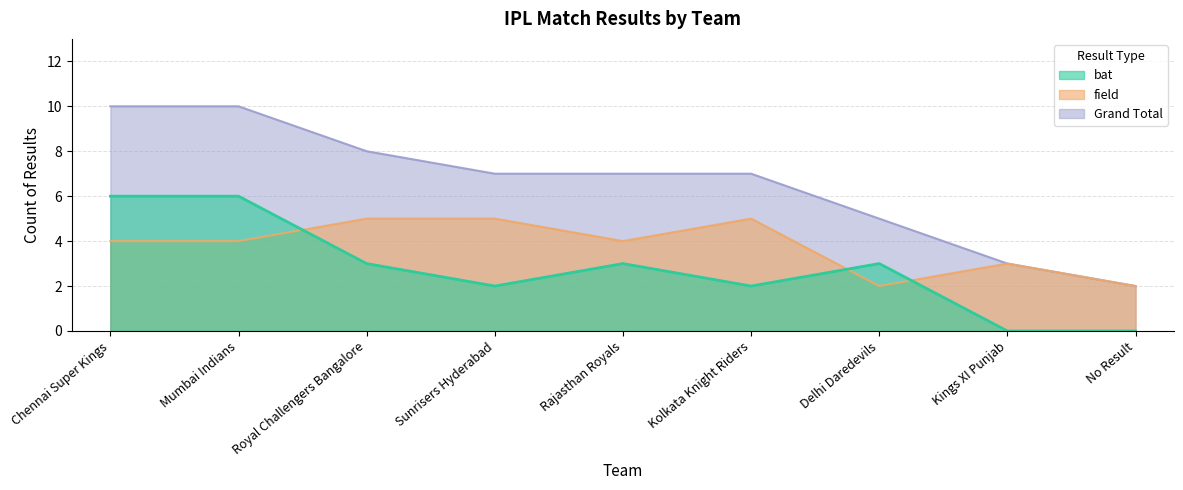

At which label is field closest to 3?

Kings XI Punjab